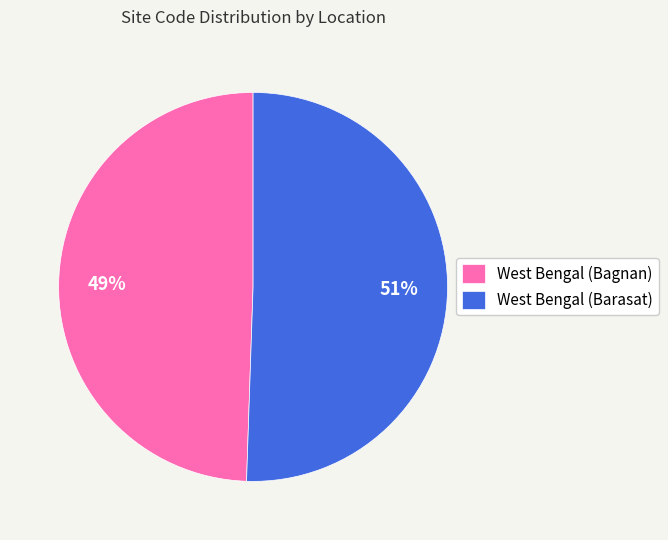

How many slices are in this pie chart?

2